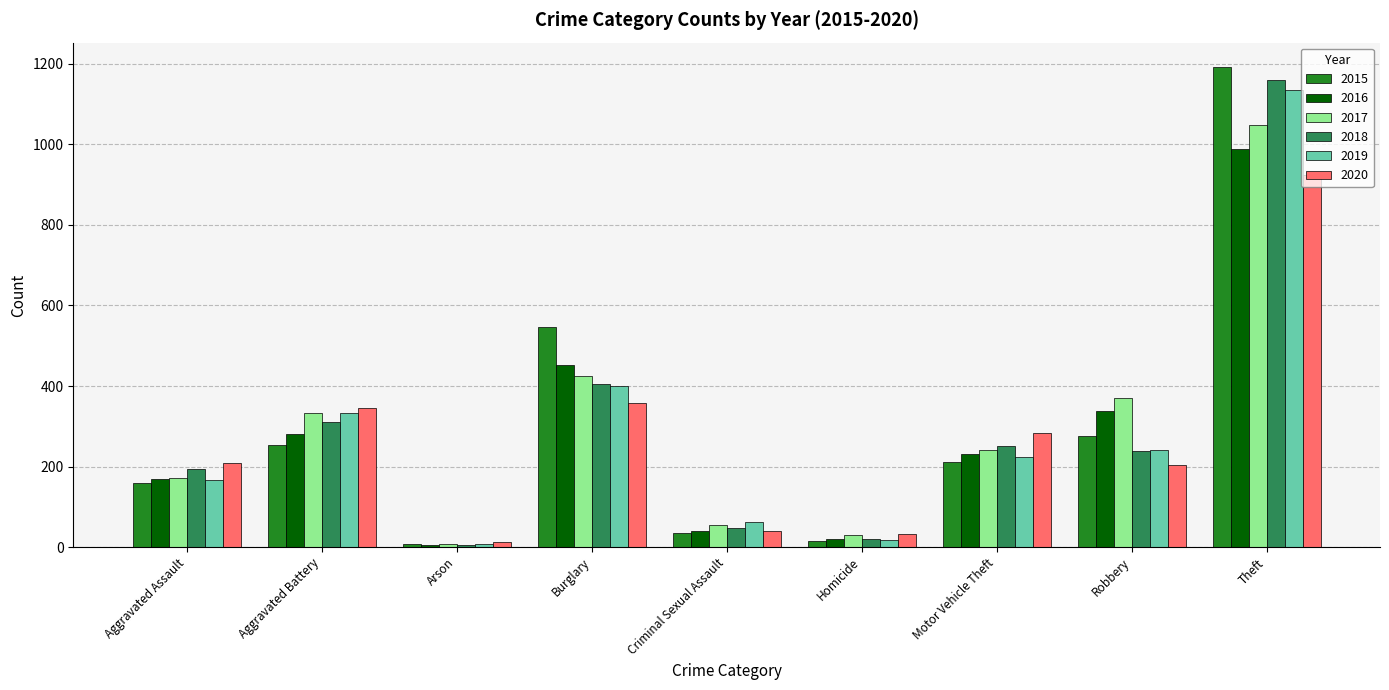

What is the sum of the 2019 values at Theft and Motor Vehicle Theft?

1360